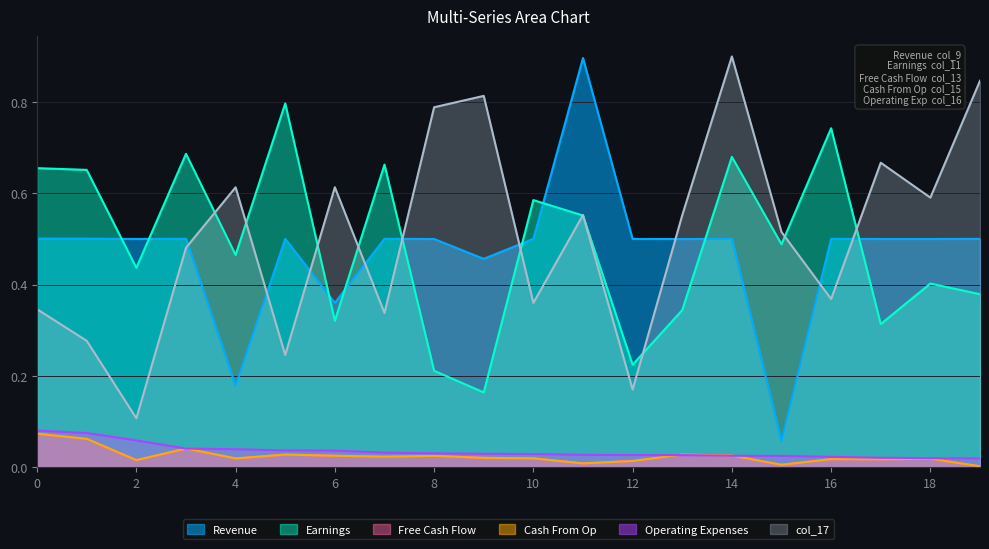

Which category has the lowest value in the col_15 series?

19